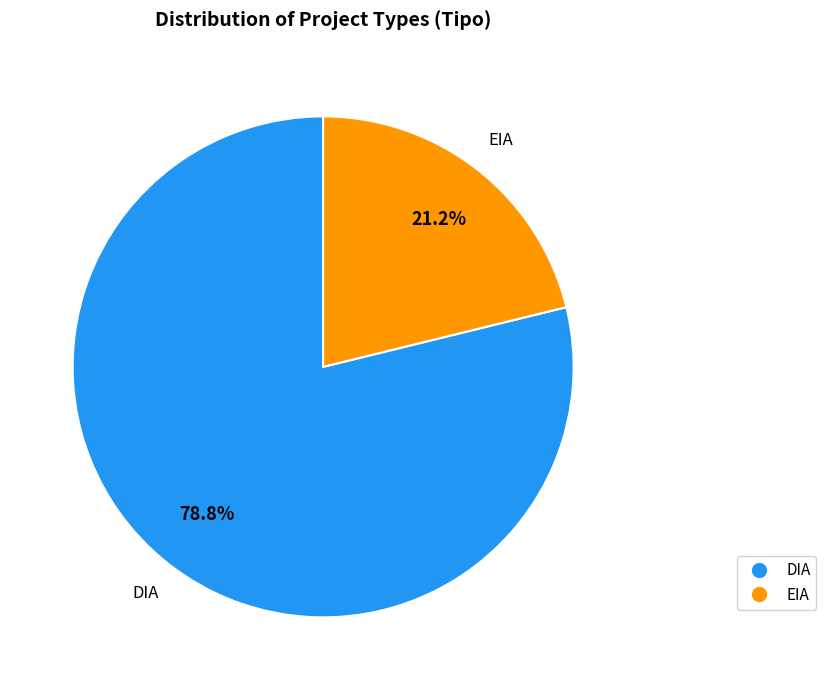

Rank the categories by value from highest to lowest.

DIA, EIA